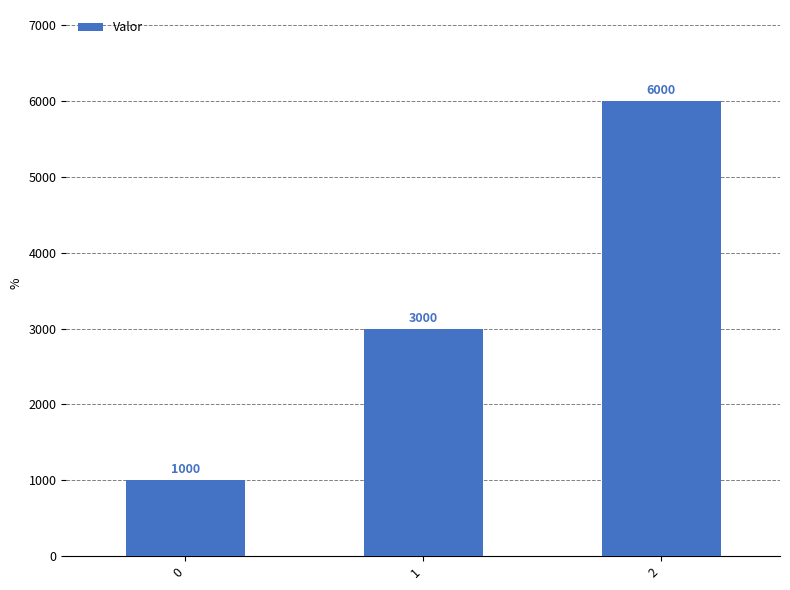

The chart shows a value of 6000 at 2. True or false?

True